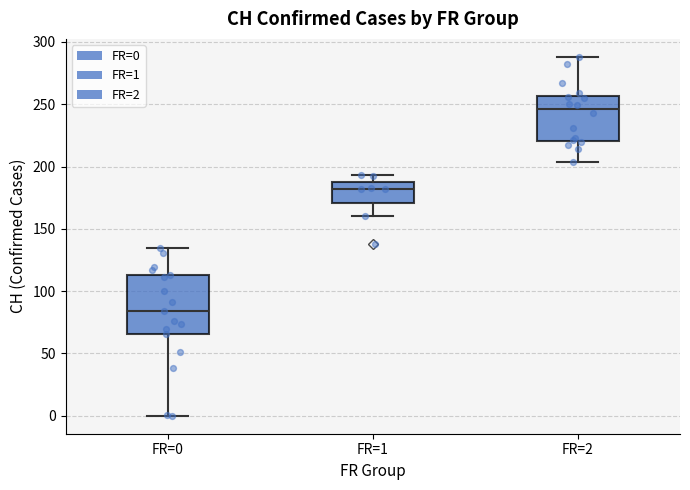

Where does the lower whisker of the box for FR=1 end on the y-axis? The values are not printed on the chart, so give them approximately, as read against the axis.

160